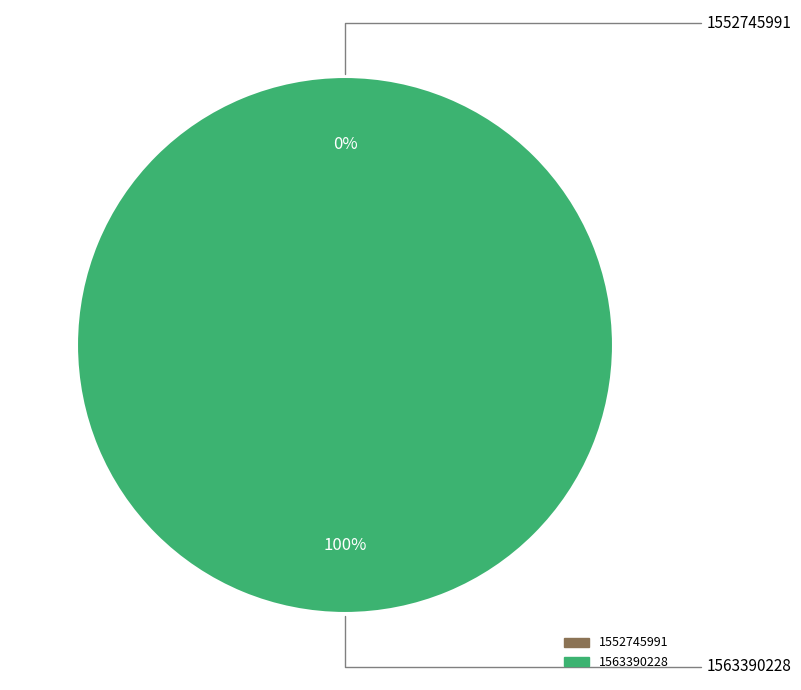

Which has a higher value, 1563390228 or 1552745991?

1563390228